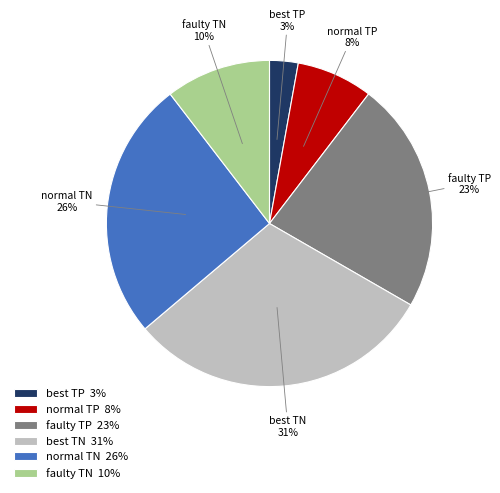

Combined, do normal TN 26% and best TN 31% account for over 50%?

Yes